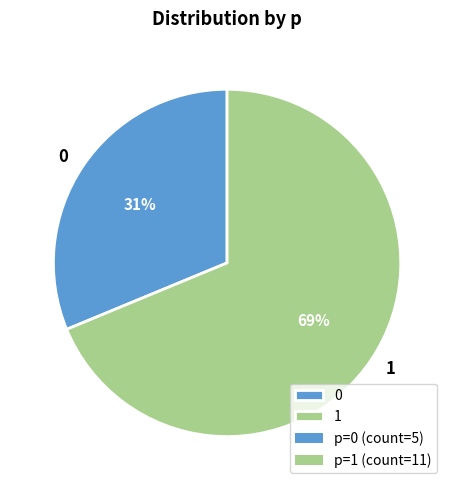

How many segments does this pie chart have?

2